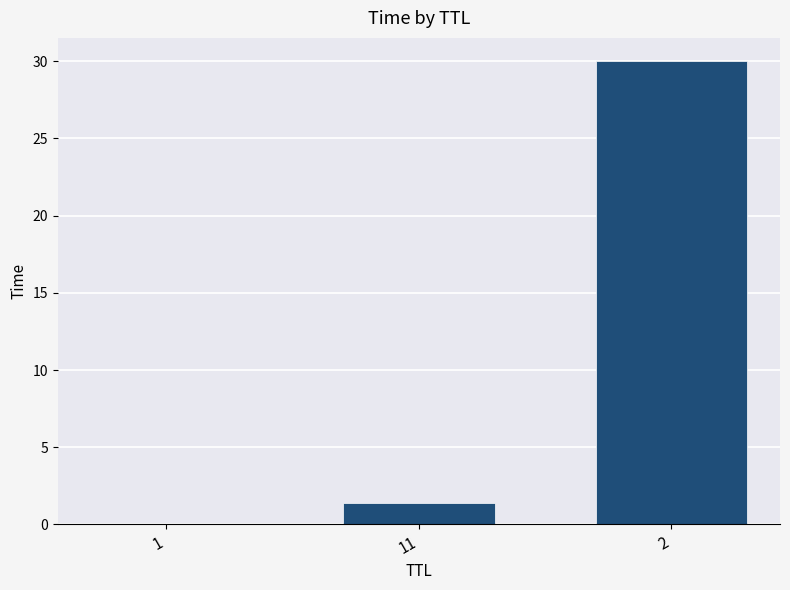

What is the sum of all values?

31.4